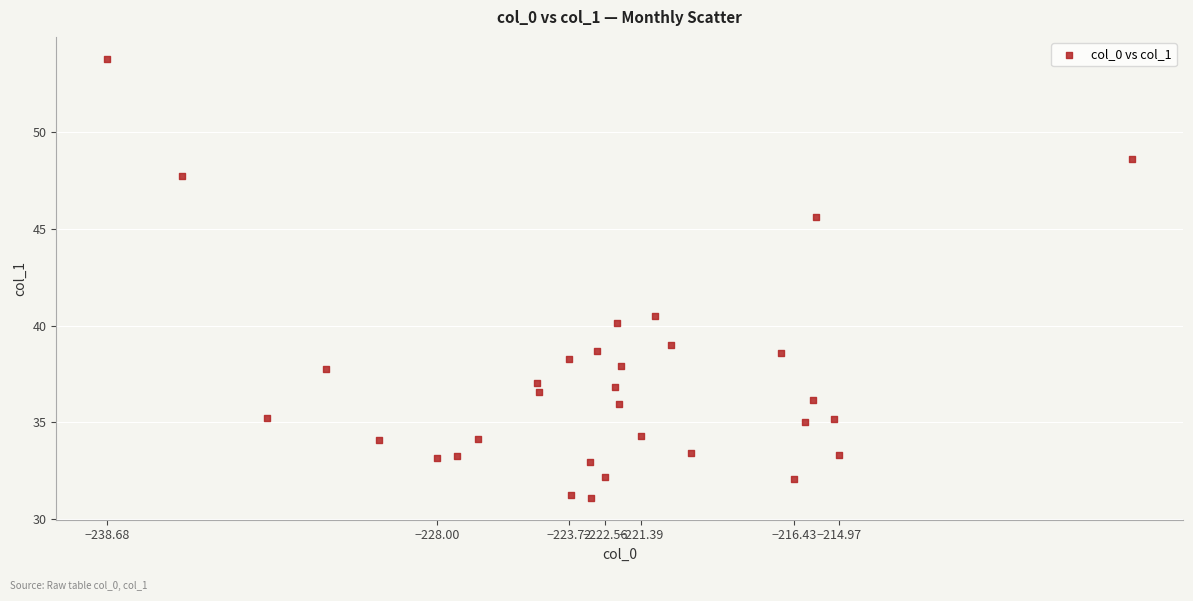

What Y value in the scatter plot is closest to 42?

40.5